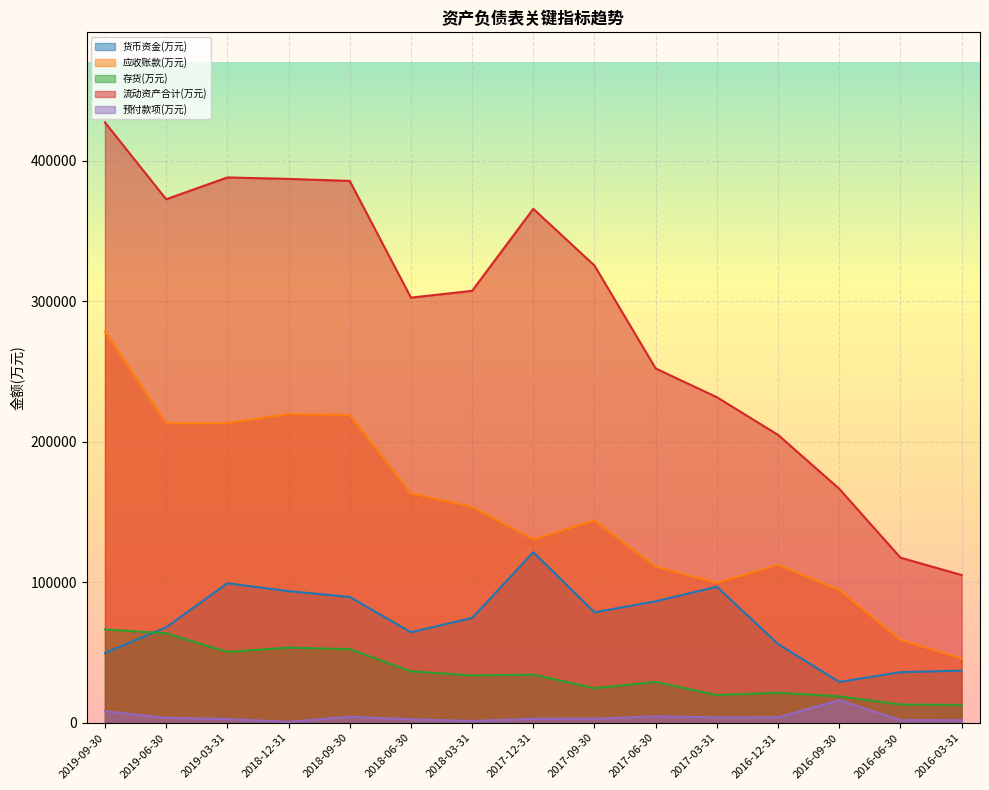

What is the total value across all series at 2019-09-30?

830076